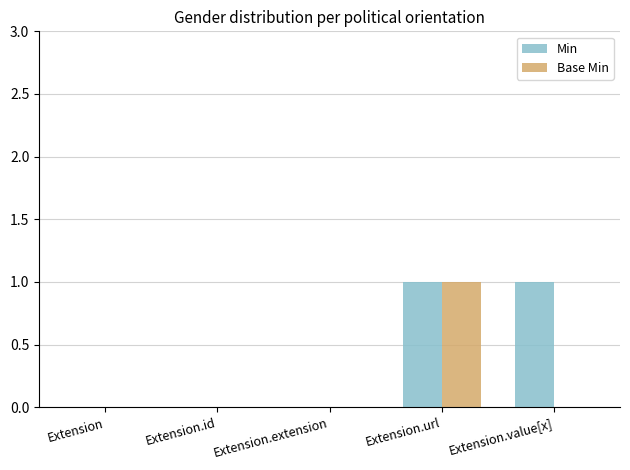

Is it true that Min equals 1 at Extension.url?

True